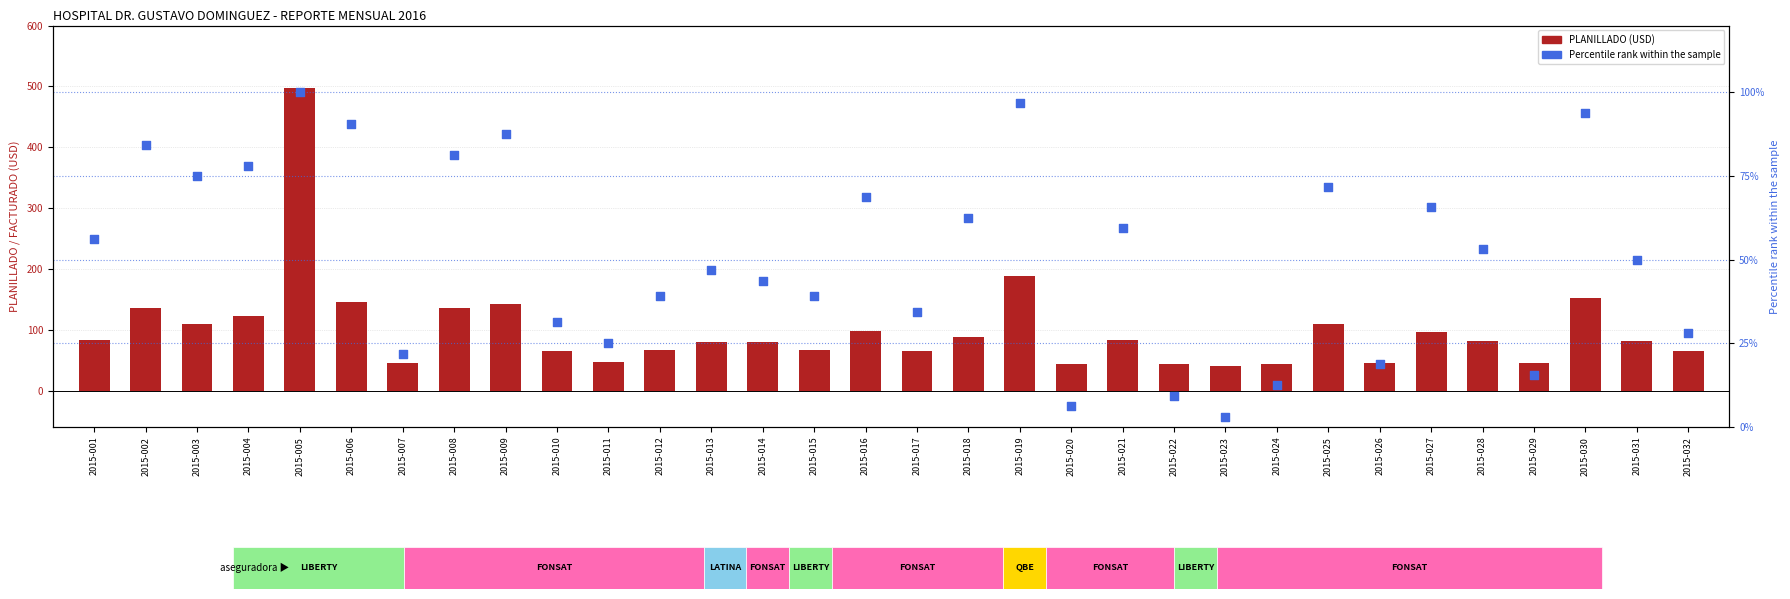

Which series has the largest total across all categories?

PLANILLADO